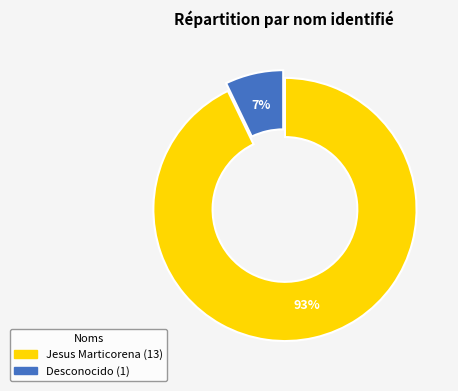

Is it true that Jesus Marticorena is 83% of the pie?

False